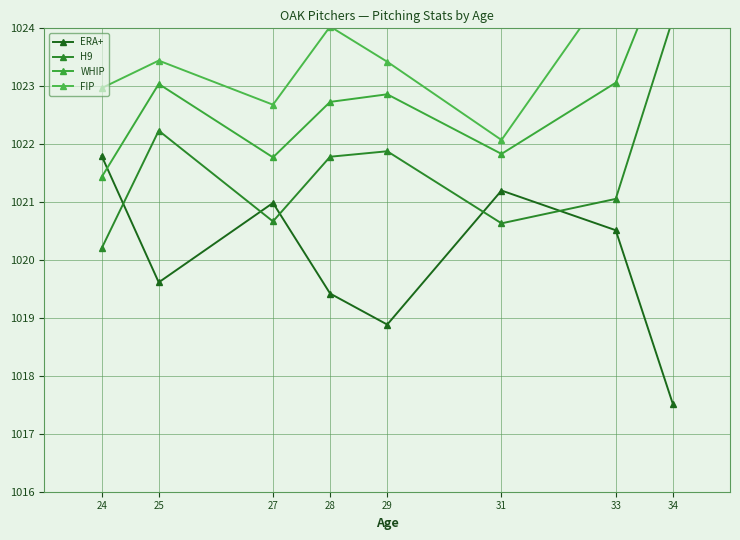

What are all the series names shown in the legend?

ERA+, H9, WHIP, FIP